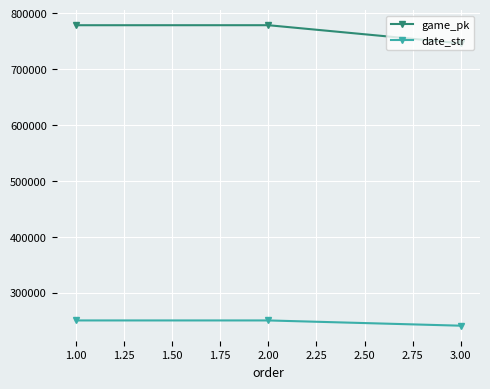

The value of date_str at 2.00 is 250329. True or false?

True